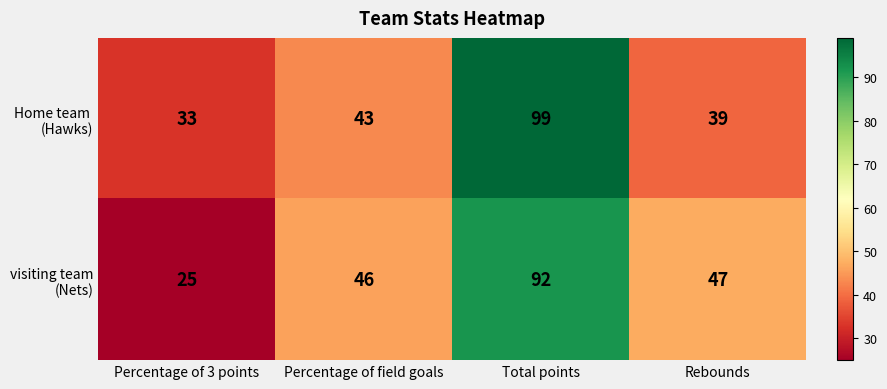

What is the spread (max minus min) of values at Percentage of 3 points?

8